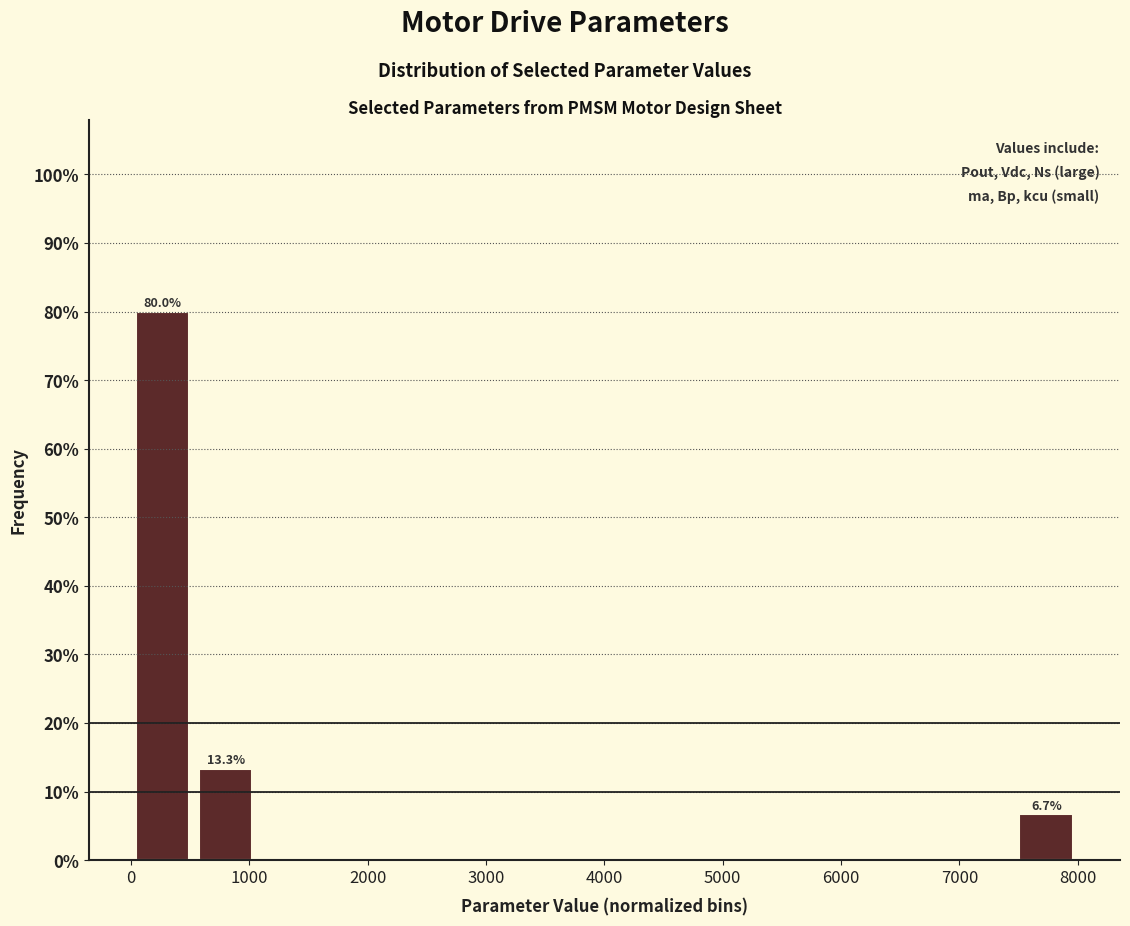

Over which range of the x-axis is the bar tallest?

0 to 500